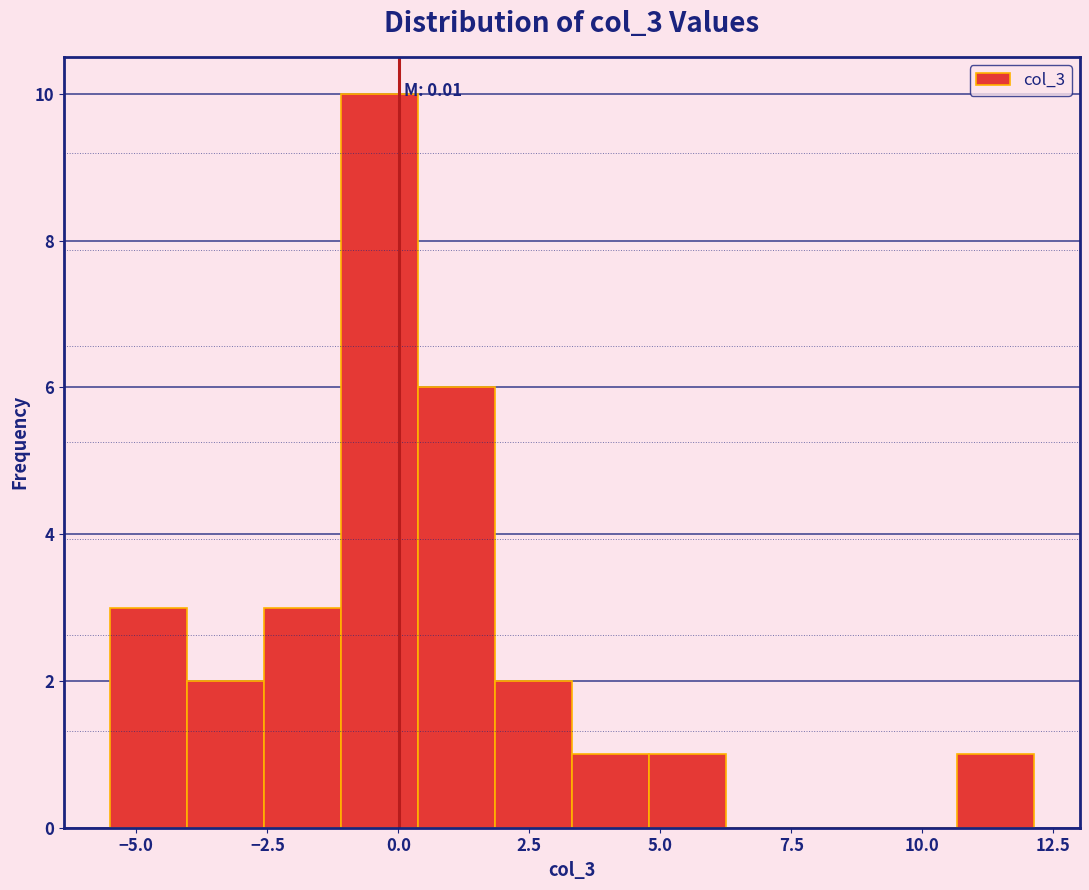

Around what value on the x-axis is the tallest bar? Give the approximate position of its centre, as read against the axis.

-0.5